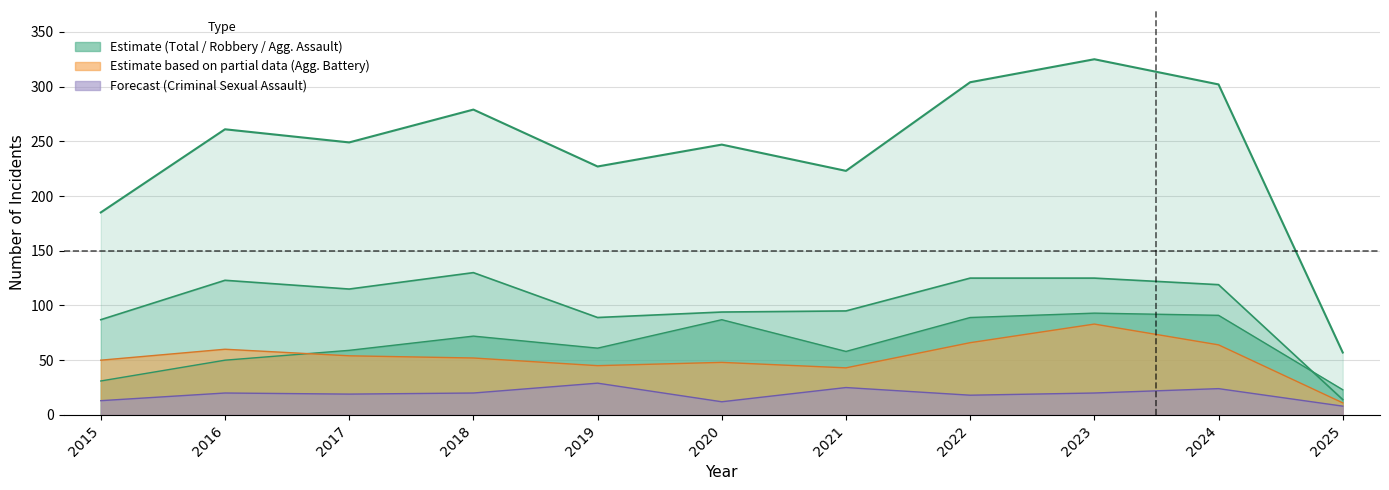

How many lines are shown in the chart?

5